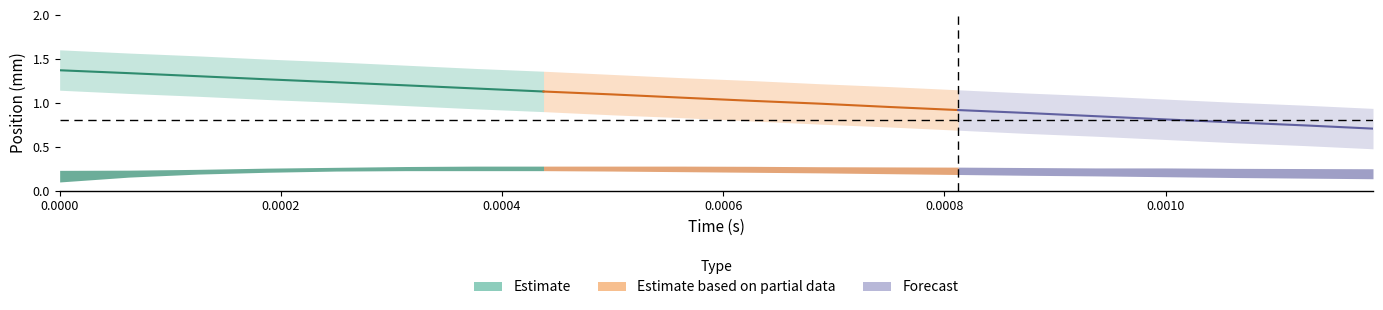

Reading left to right, what are all the values shown in this chart?

yCOM: 1.4	1.3	1.3	1.3	1.2	1.2	1.2	1.1	1.1	1.1	1.0	1.0	1.0	0.9	0.9	0.8	0.8	0.8	0.7	0.7
Top: 1.6	1.6	1.5	1.5	1.5	1.4	1.4	1.4	1.3	1.3	1.3	1.2	1.2	1.1	1.1	1.1	1.0	1.0	1.0	0.9
Bottom: 1.1	1.1	1.1	1.0	1.0	1.0	0.9	0.9	0.9	0.8	0.8	0.8	0.7	0.7	0.7	0.6	0.6	0.5	0.5	0.5